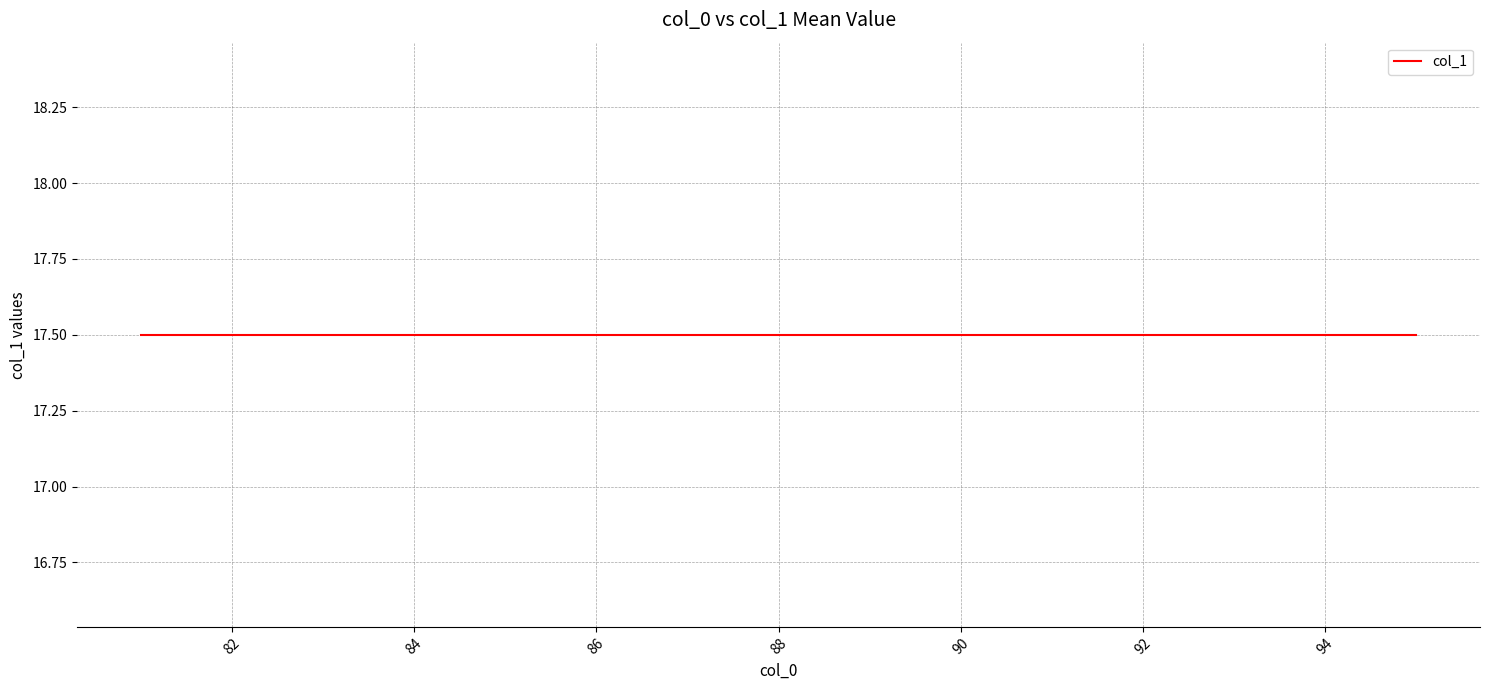

Count the number of data series in this chart.

1